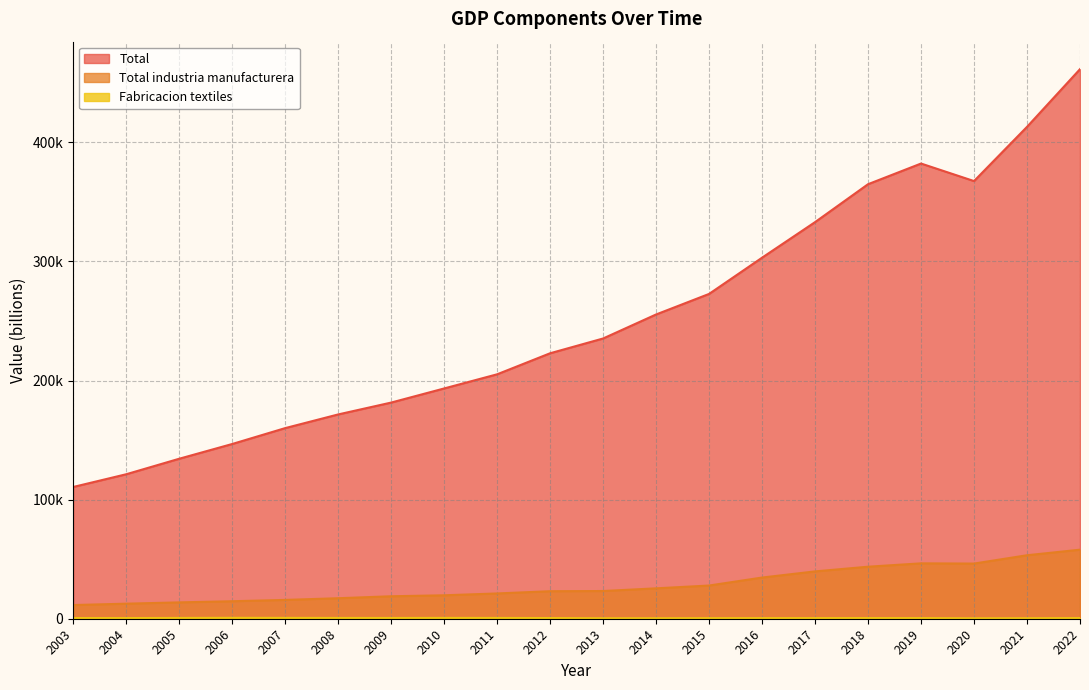

What is the difference between the Total industria manufacturera values at 2016 and 2013?

11305.6